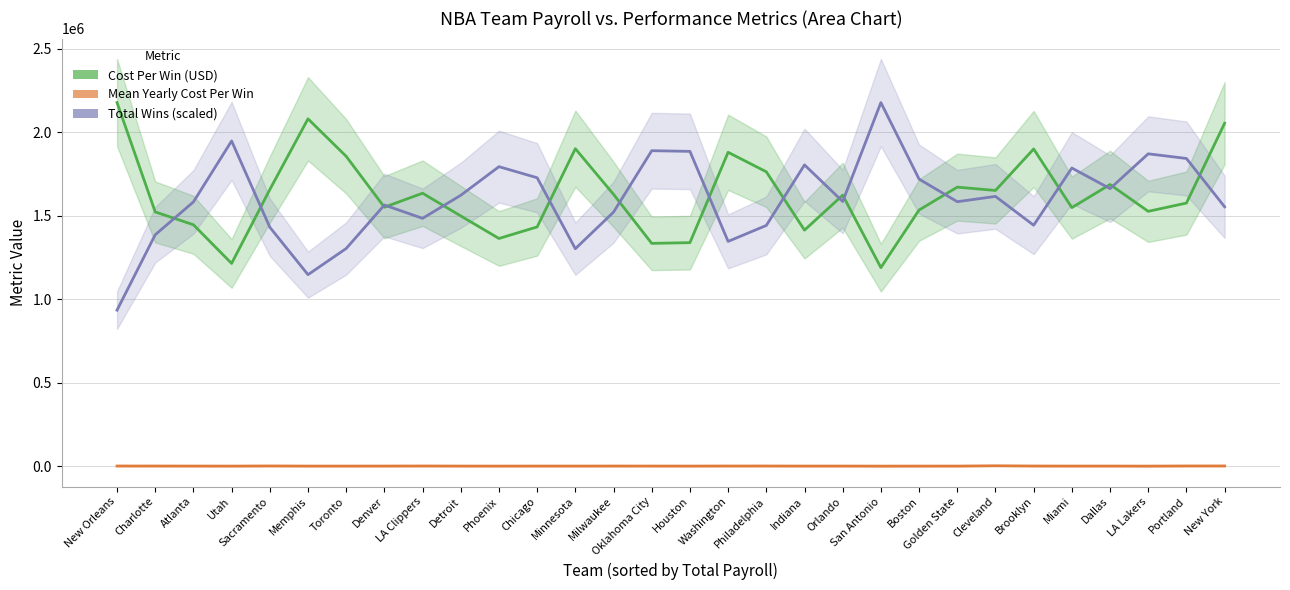

Where is Total Wins (scaled) nearest to the value 1555813?

New York